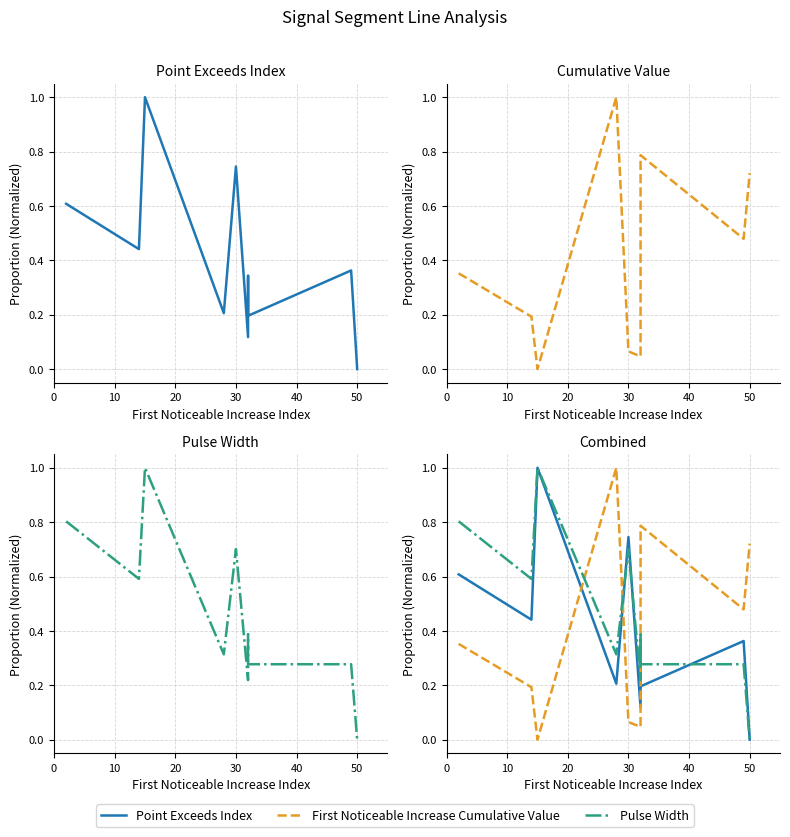

Which series changed the most between 20 and 50?

Point Exceeds Index